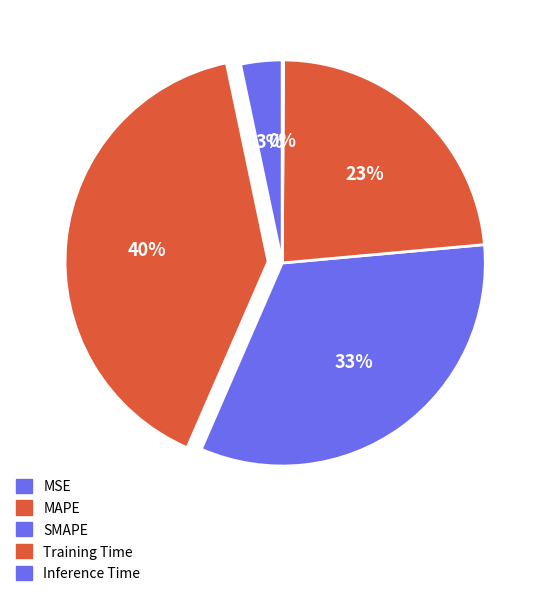

Is there any slice that represents more than half of the pie?

No